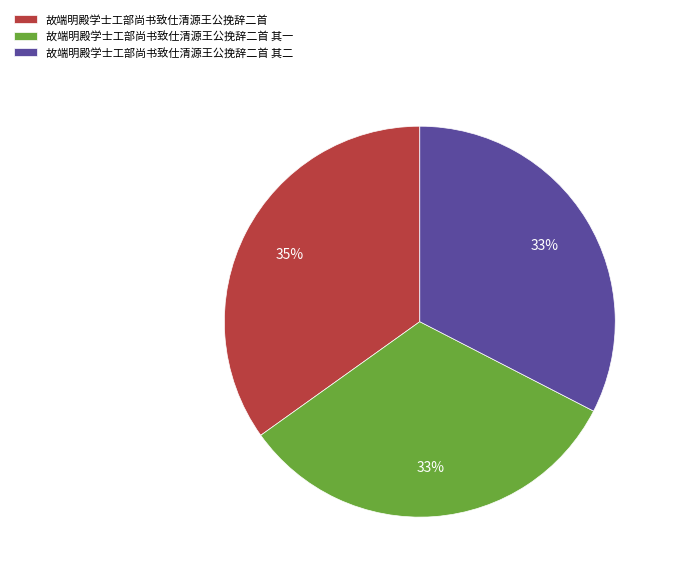

What percentage is the 故端明殿学士工部尚书致仕清源王公挽辞二首 其二 slice, to the nearest percent?

33%